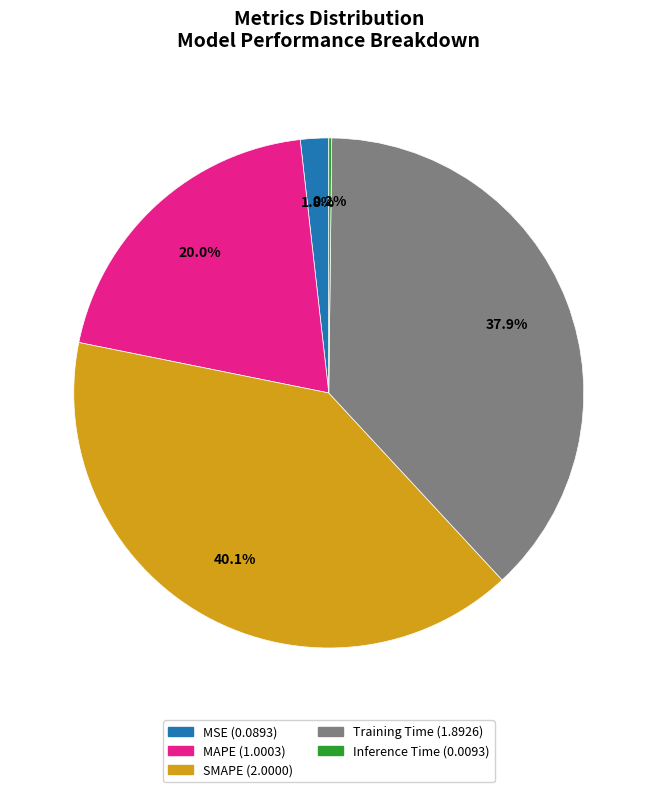

Does MSE represent more than half of the total?

No